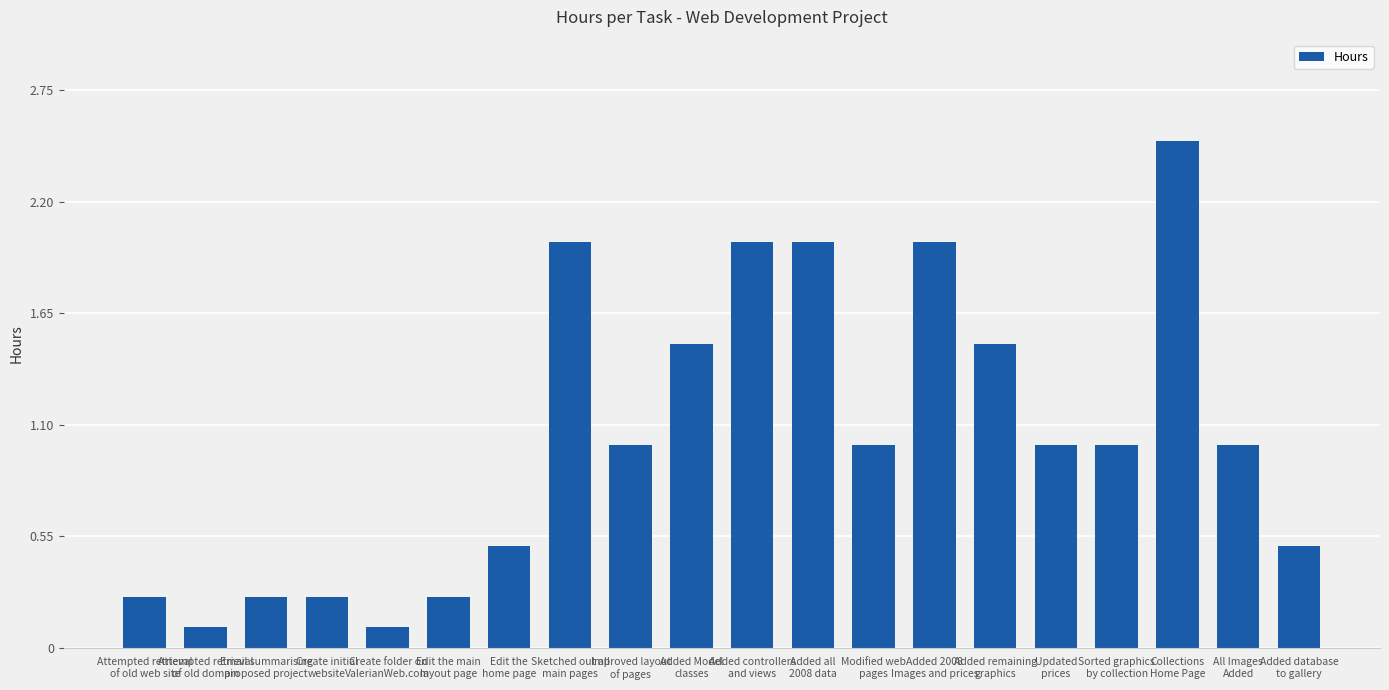

At which category does the chart reach its peak across all series?

Collections
Home Page